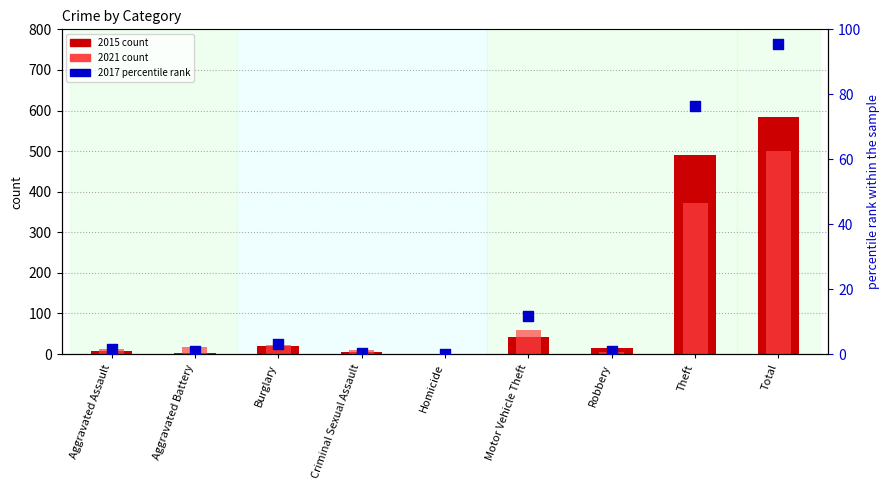

Which has a higher value, Robbery or Burglary?

Burglary